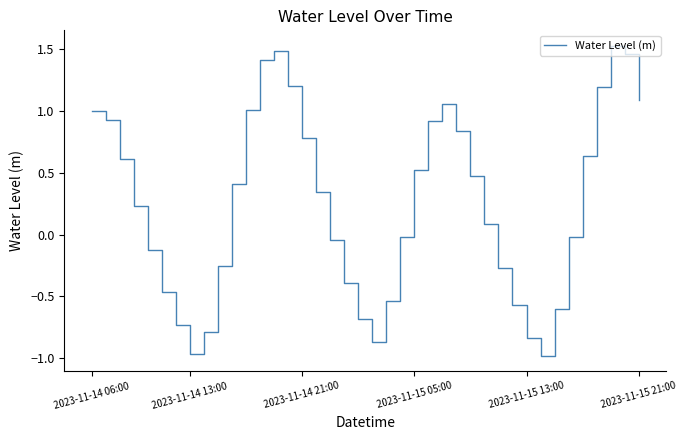

Is it true that the value at 2023-11-14 13:00 is -0.6?

False